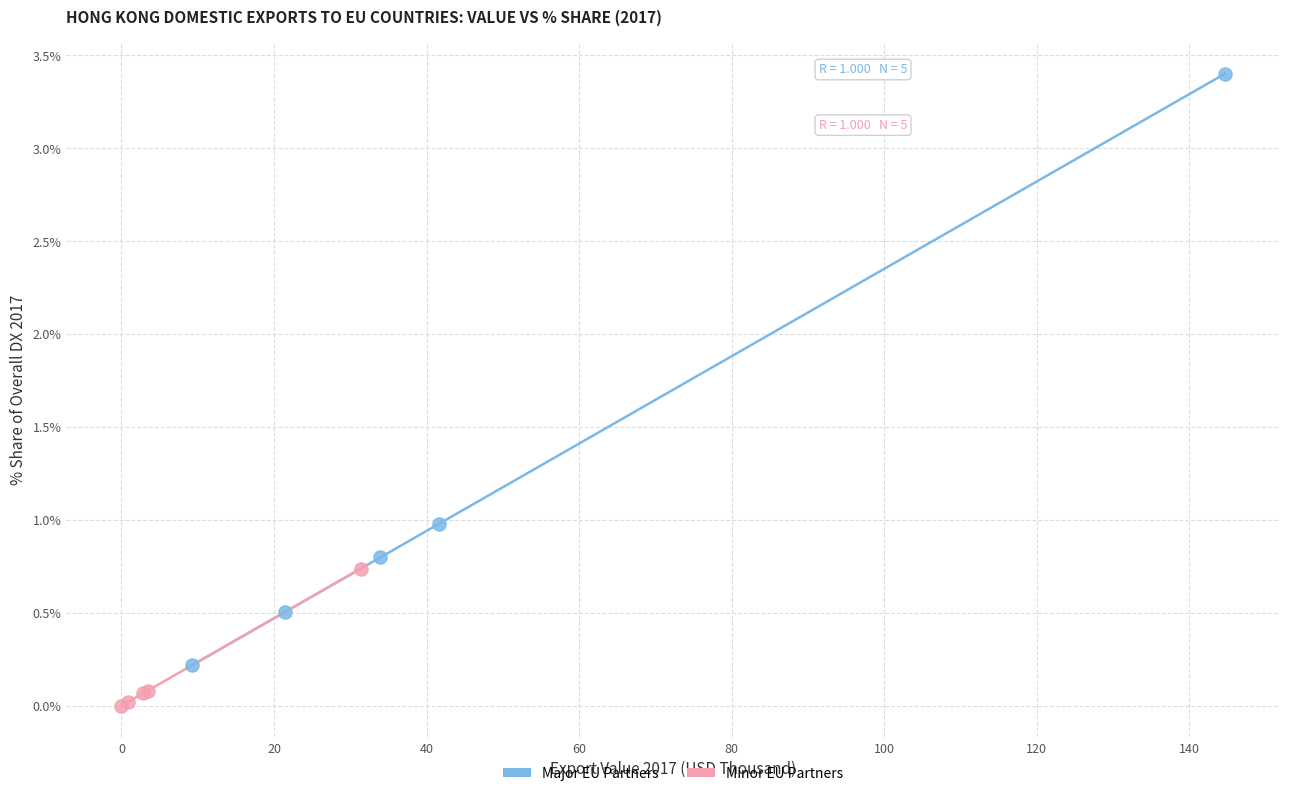

Which series has the widest spread of Y values?

Major EU Partners